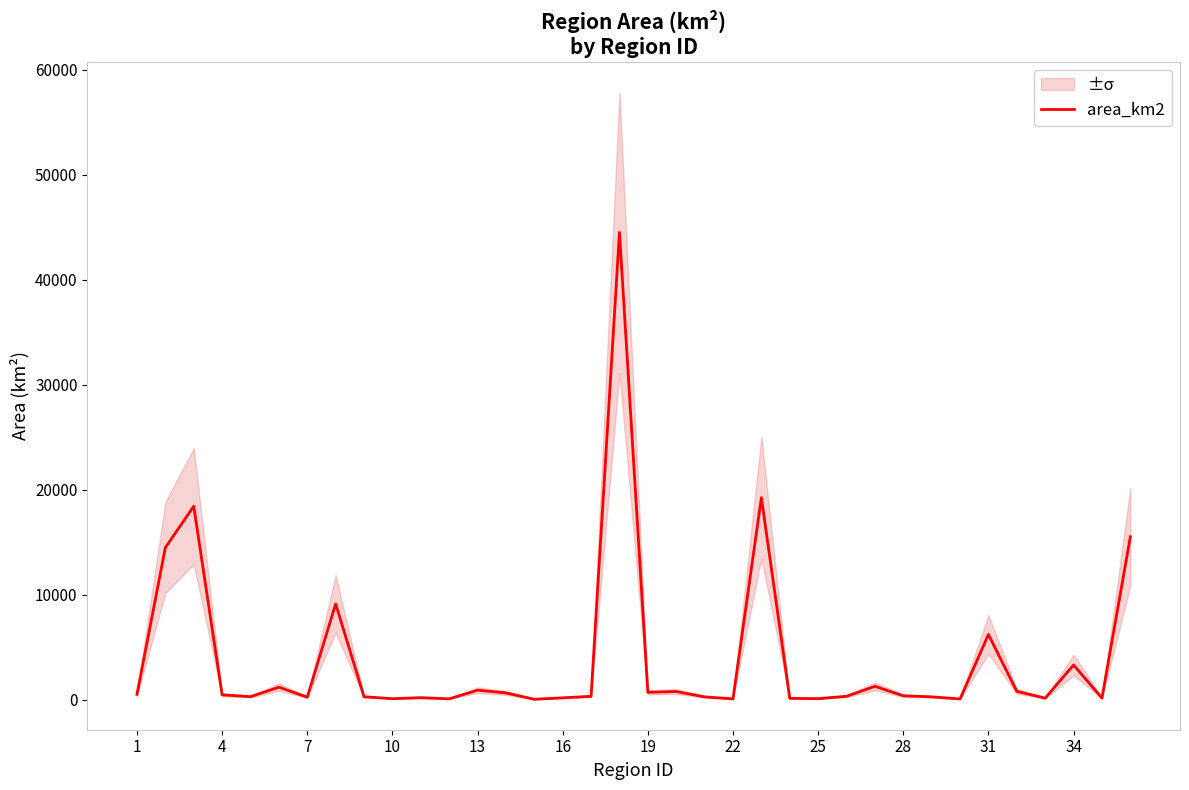

What is the smallest value displayed?

34.8